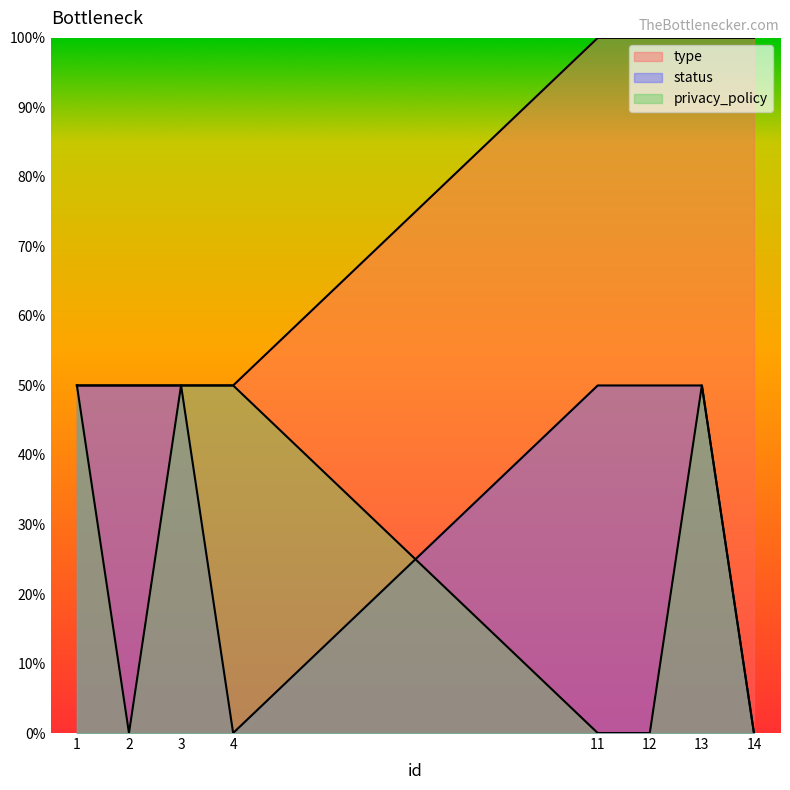

The value of status at 4 is 0.2. True or false?

False